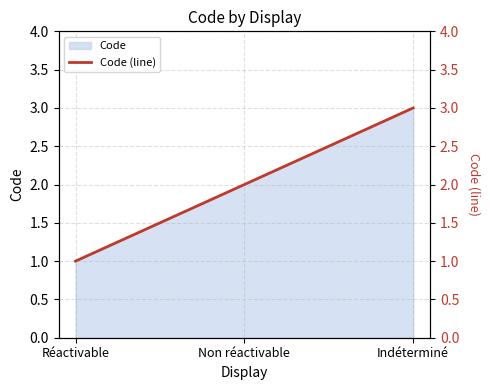

Which label corresponds to the largest value in the chart?

Indéterminé